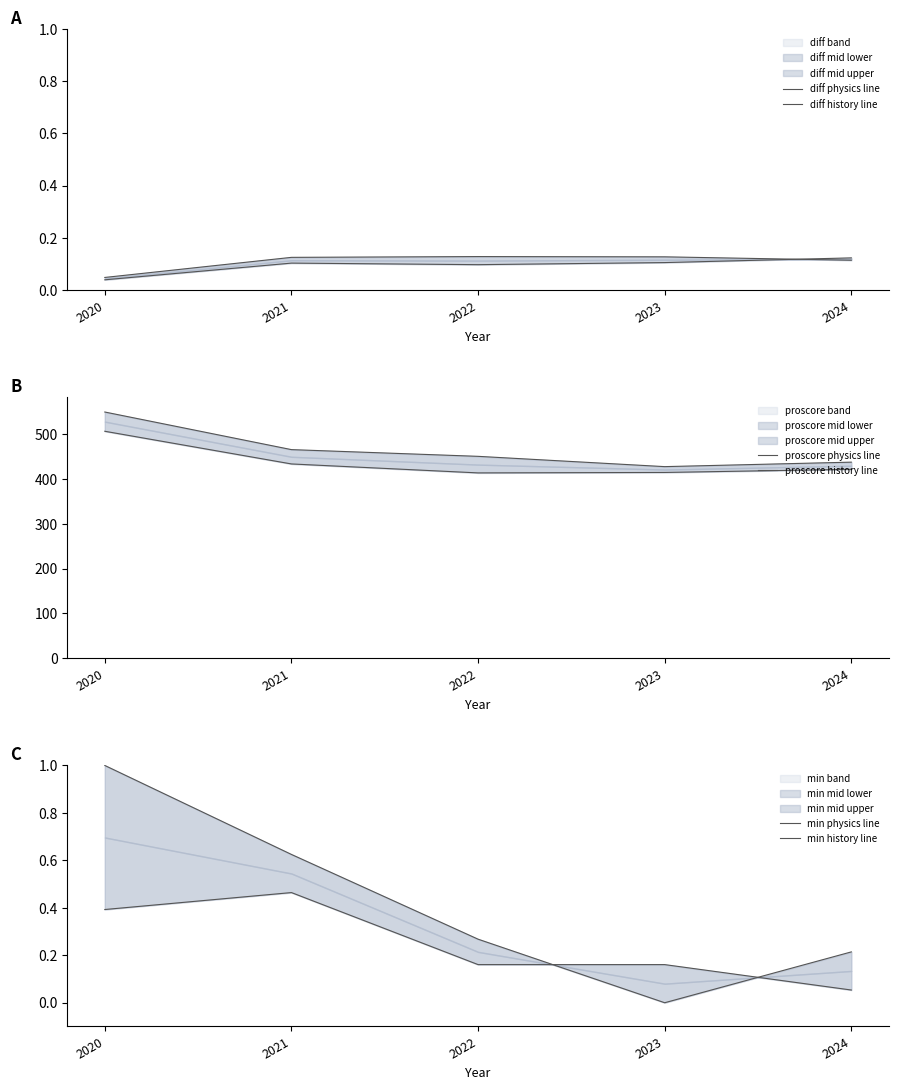

What is the value of the proscore history line point at the 2nd from the left?

466.0